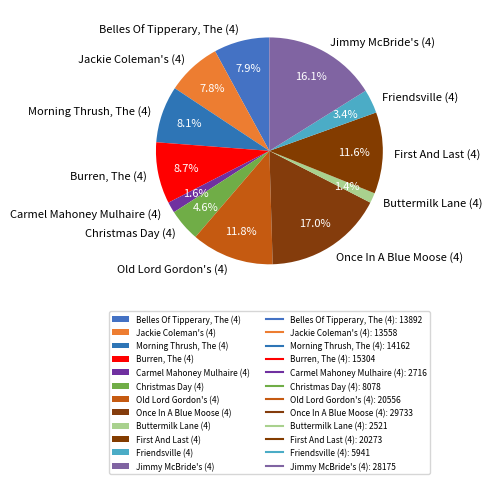

How much of the chart is everything except Jackie Coleman's (4)?

92.2%